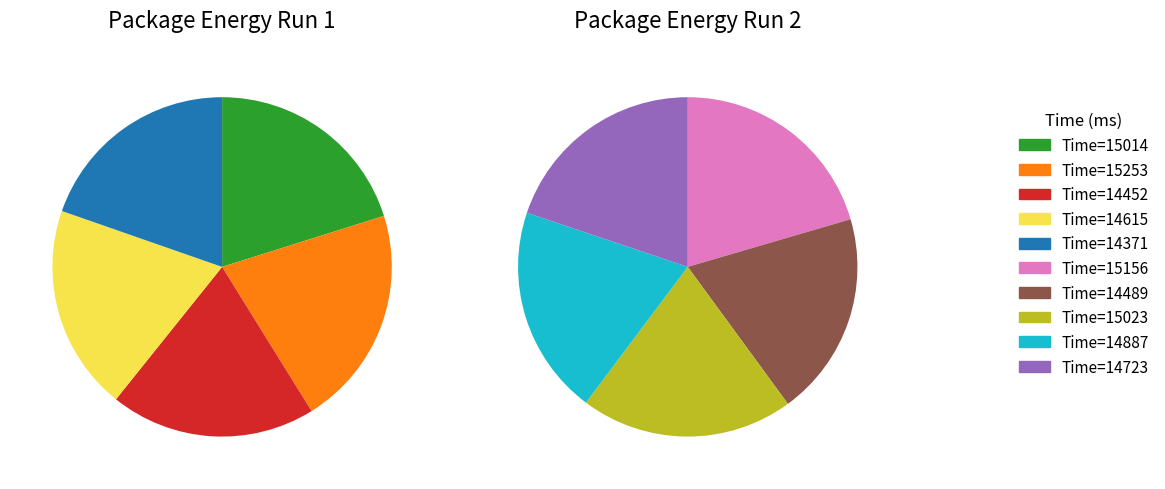

True or false: 14723 accounts for 16% of the total.

False